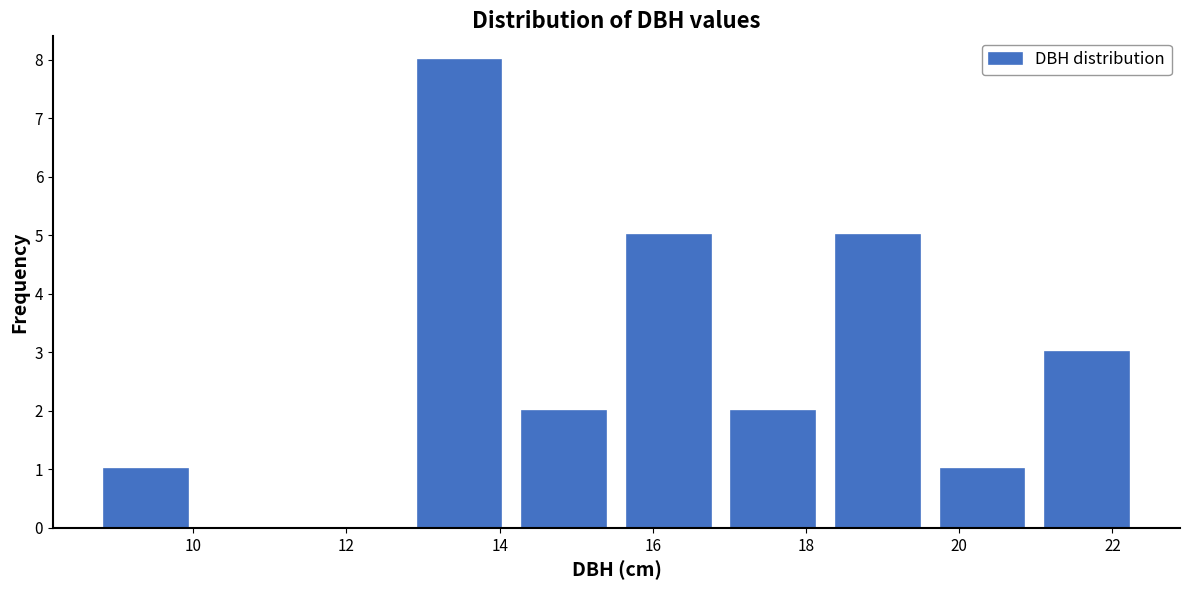

What is the height of the bar covering 15.6 to 16.8 on the x-axis? Neither the bar edges nor the heights are printed on the chart, so give them approximately, as read against the axes.

5